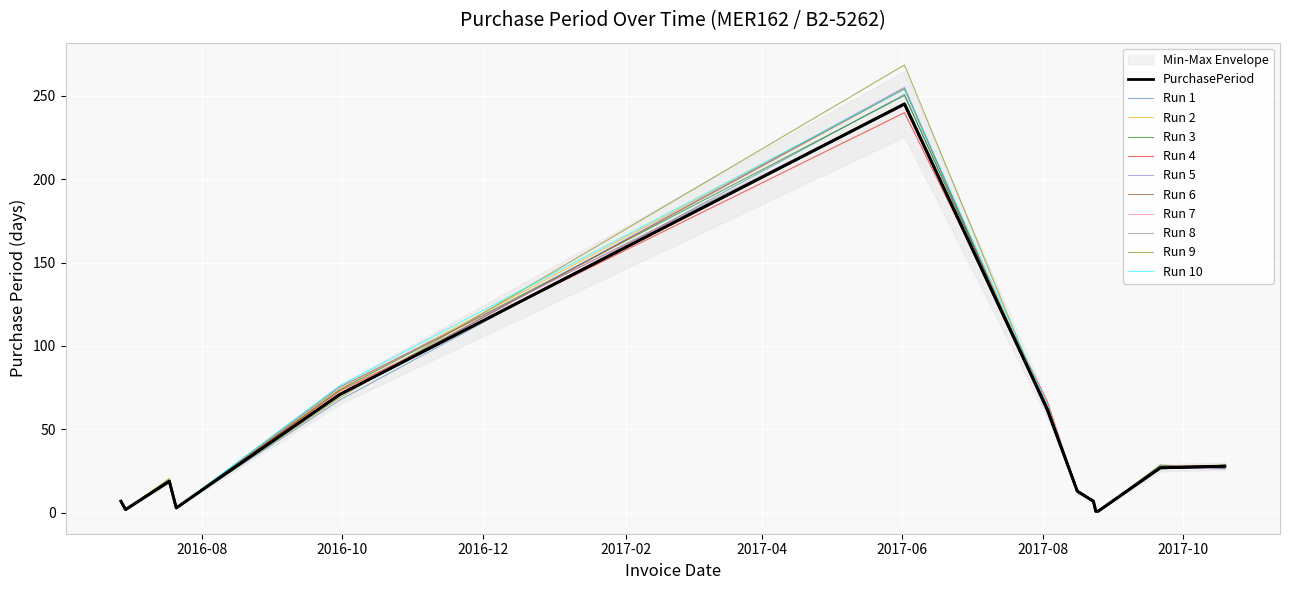

How many values exceed 13?

6